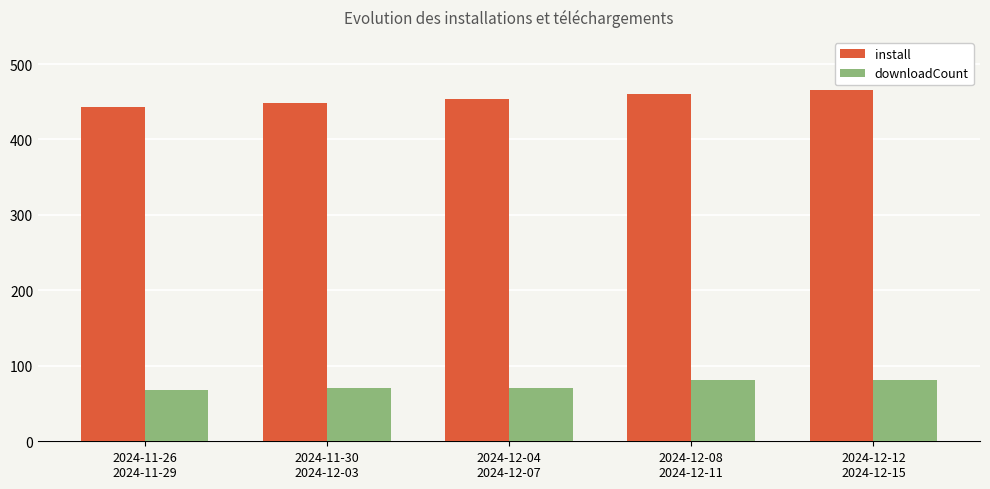

Count the number of categories in the chart.

5